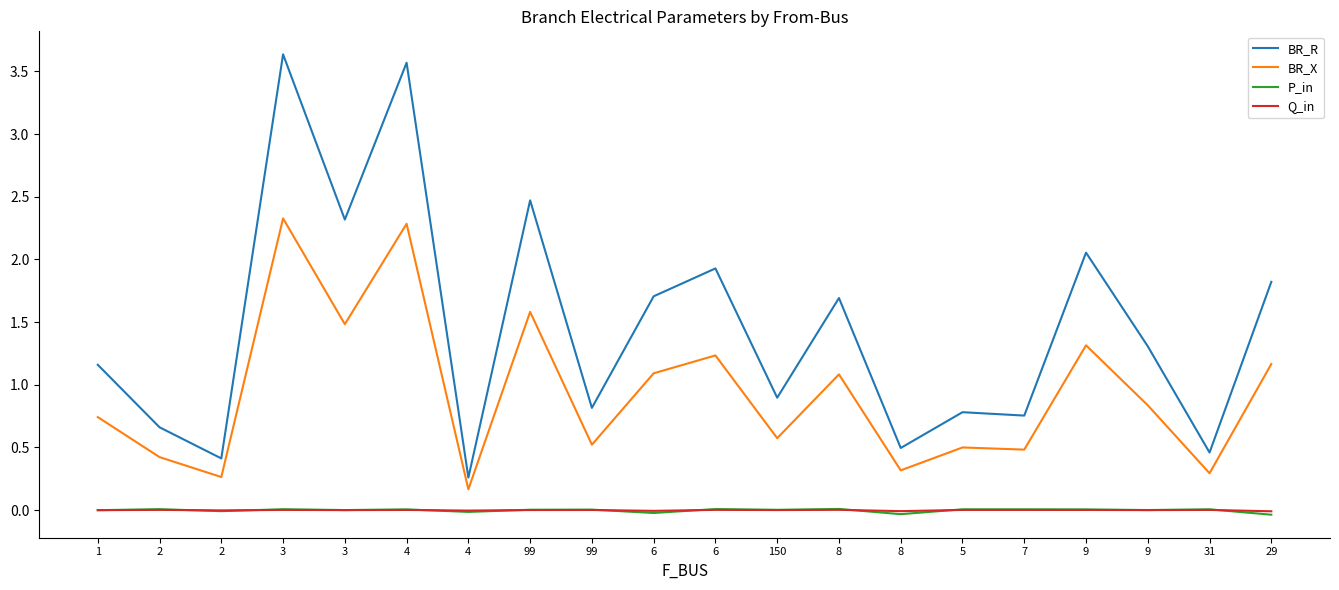

What are all the series names shown in the legend?

BR_R, BR_X, P_in, Q_in